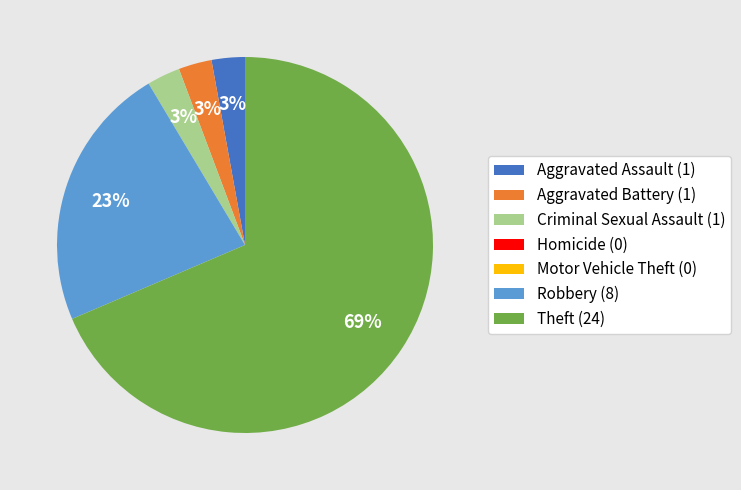

To the nearest percent, what is the average slice percentage?

14%